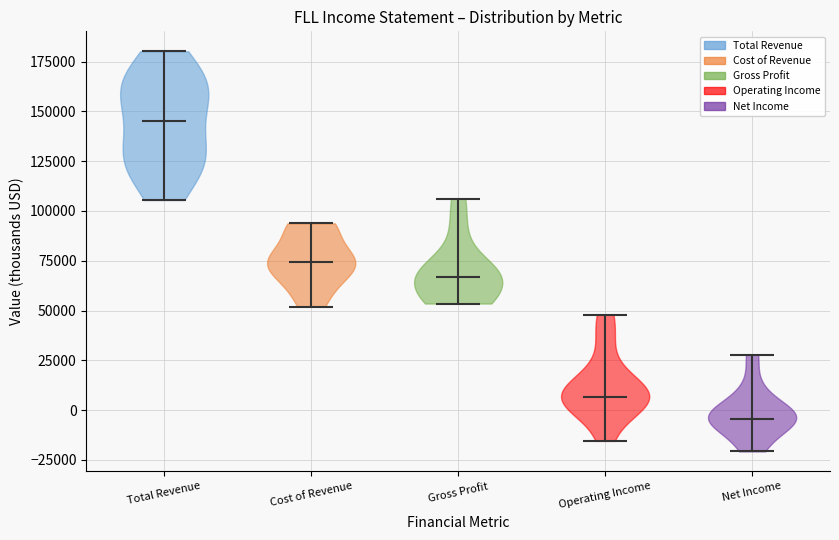

What is the highest point the violin for Gross Profit reaches on the y-axis? The values are not printed on the chart, so give them approximately, as read against the axis.

105000